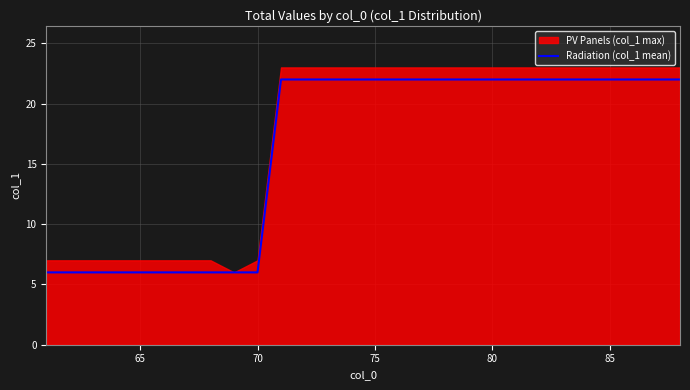

What is the minimum value shown in the chart?

6